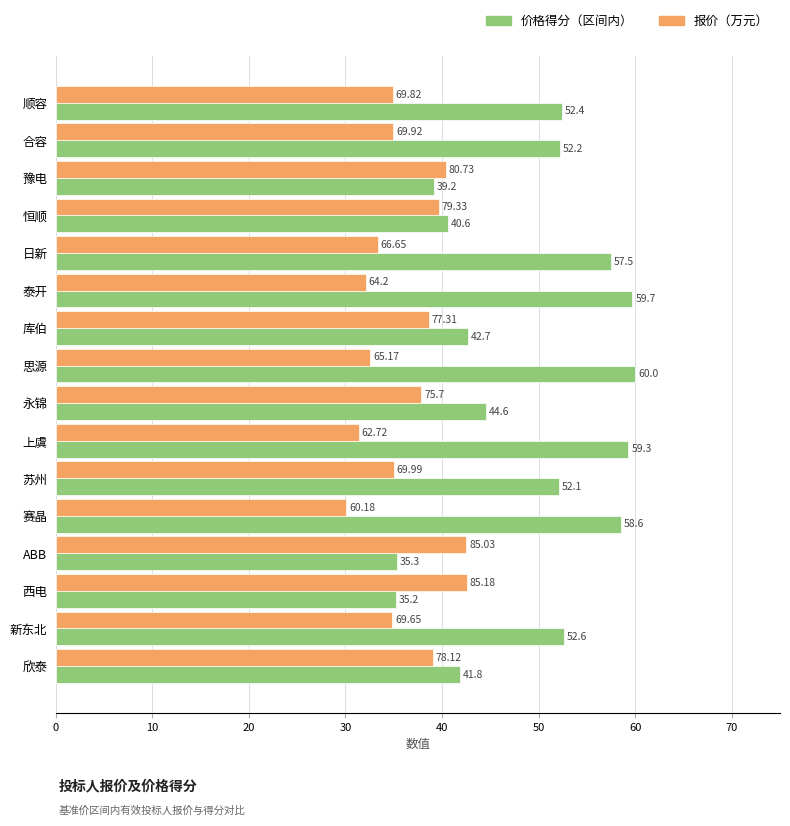

At which category is the sum across all series the highest?

思源